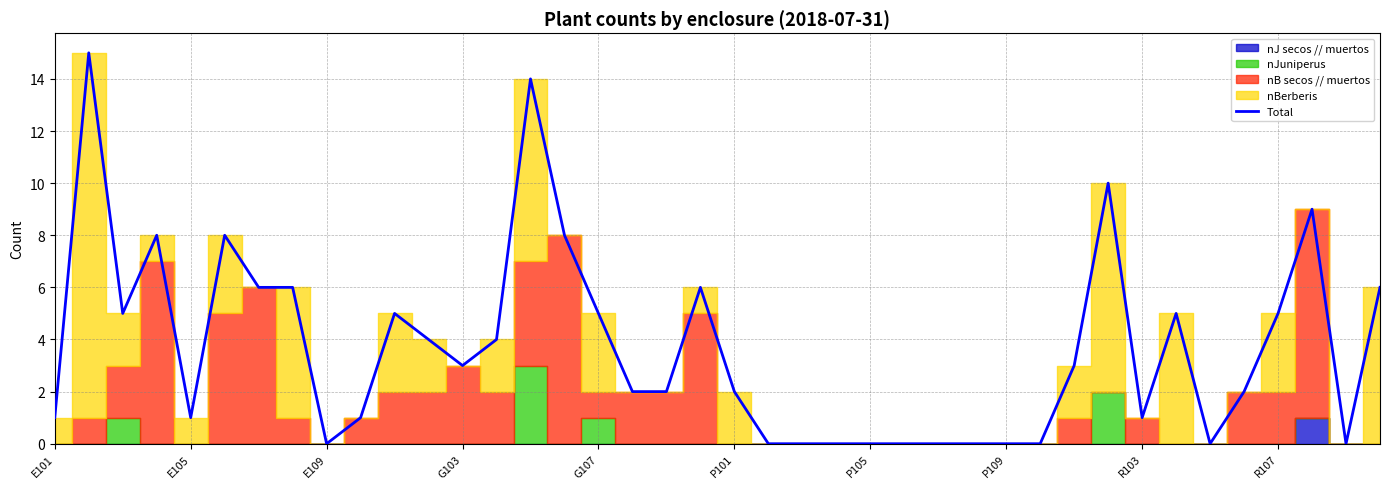

The value of Total at G107 is 5. True or false?

True